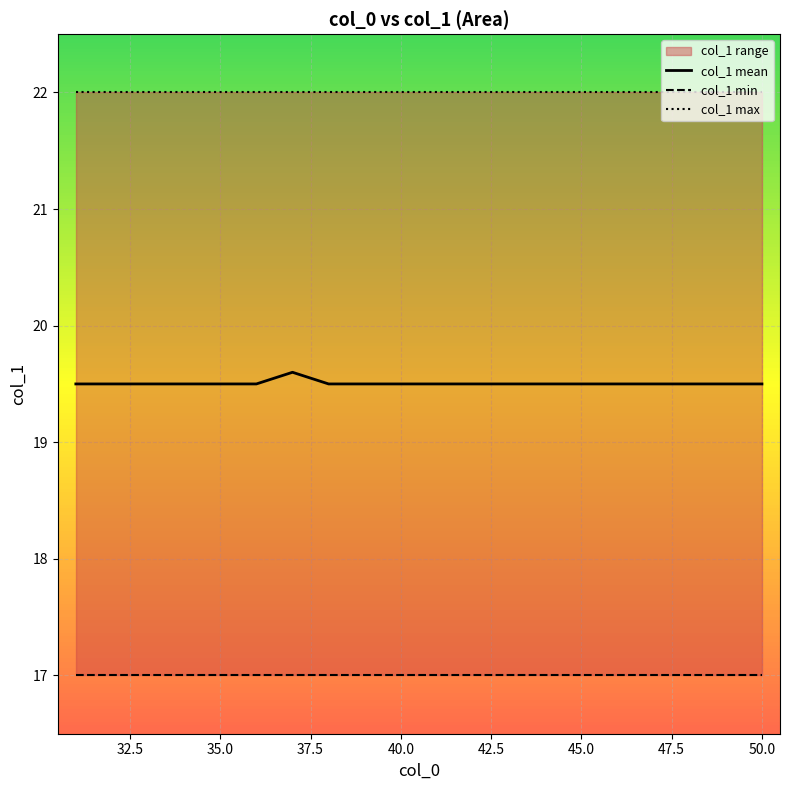

What is the minimum value for col_1 mean?

19.5